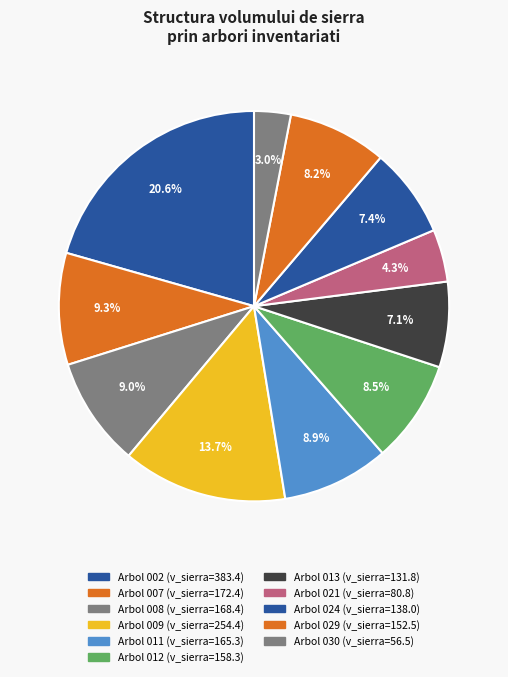

Count the number of slices in the pie.

11